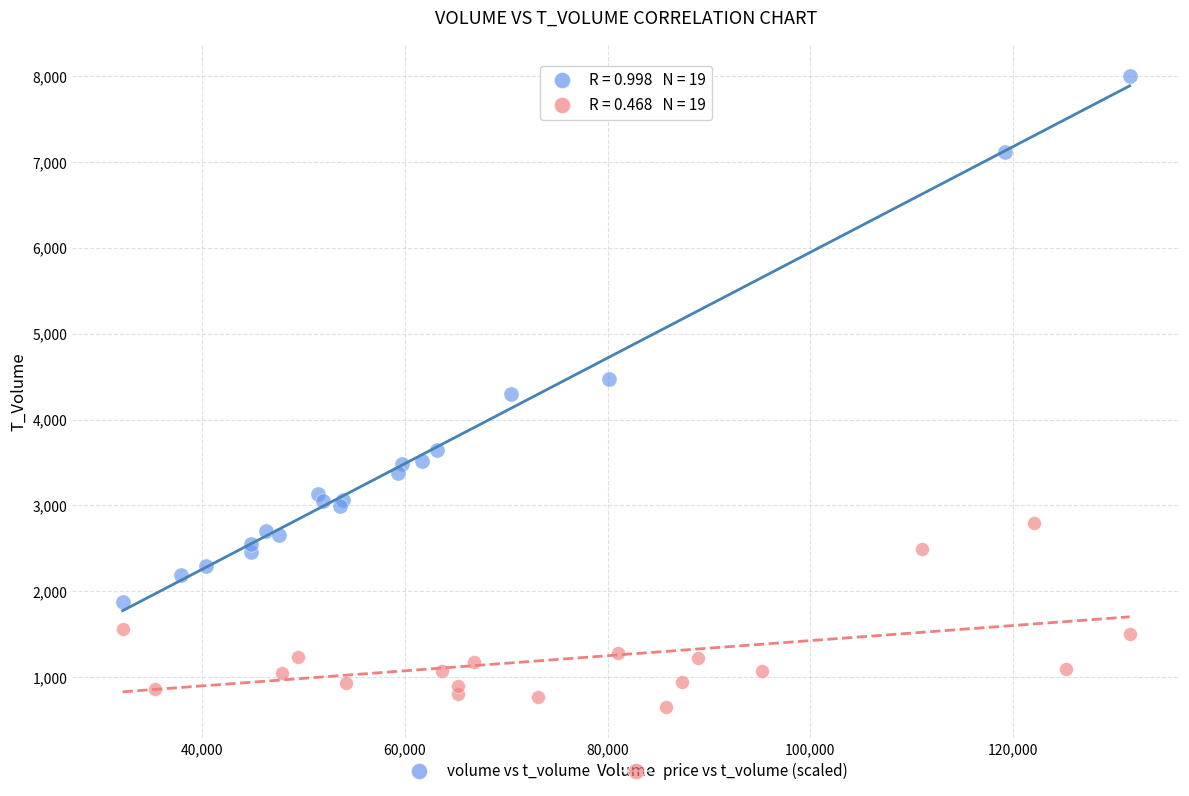

Which series contains the highest Y value?

volume vs t_volume